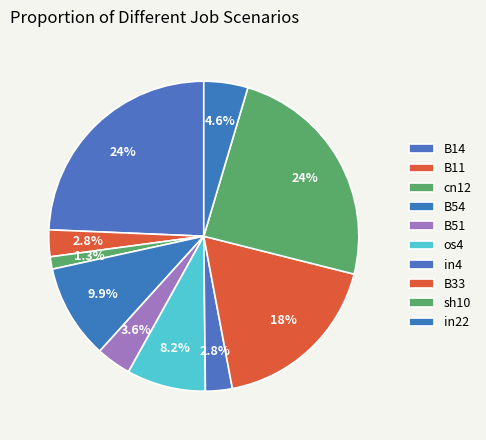

What percentage is the sh10 slice, to the nearest percent?

24%